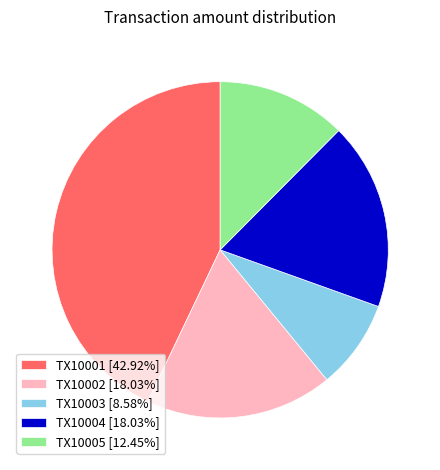

Is the sum of TX10002 [18.03%] and TX10004 [18.03%] greater than half?

No